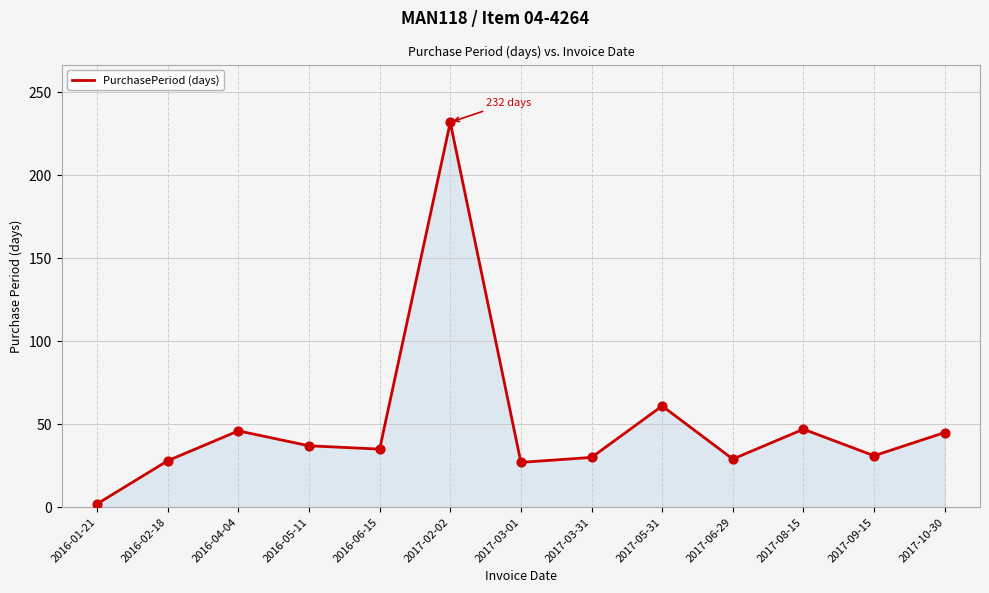

Which has a higher value, 2017-08-15 or 2017-05-31?

2017-05-31